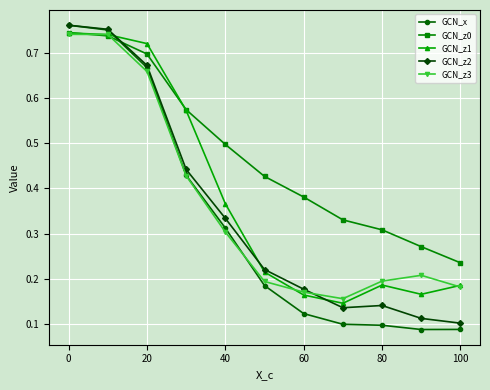

True or false: GCN_z0 has more than 1 interior local peaks.

False